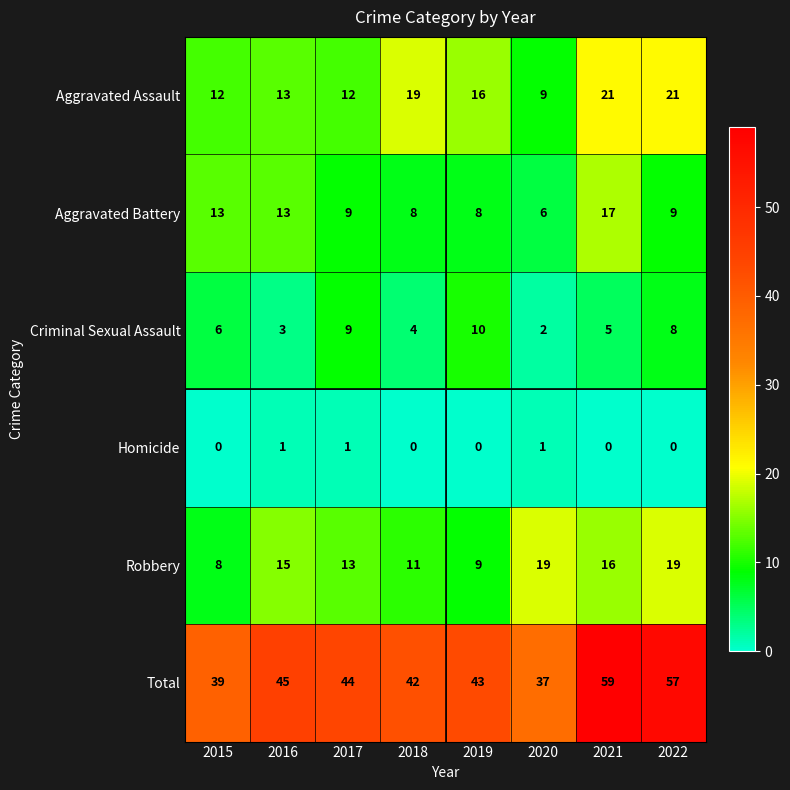

What is the total value across all series at 2022?

114